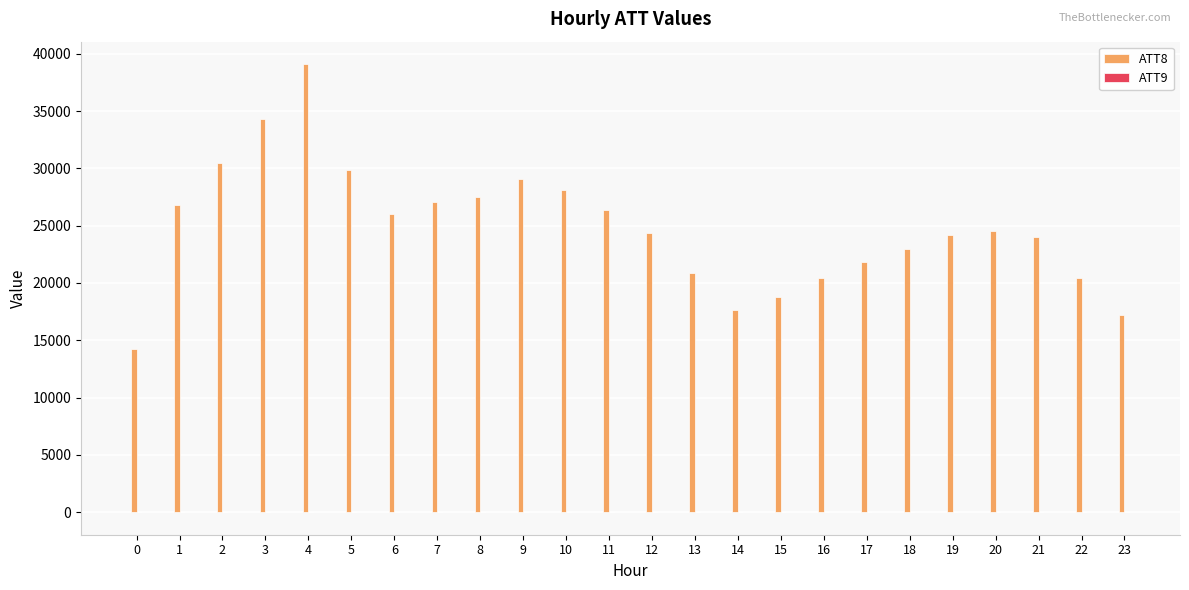

What is the maximum value shown in the chart?

39100.0